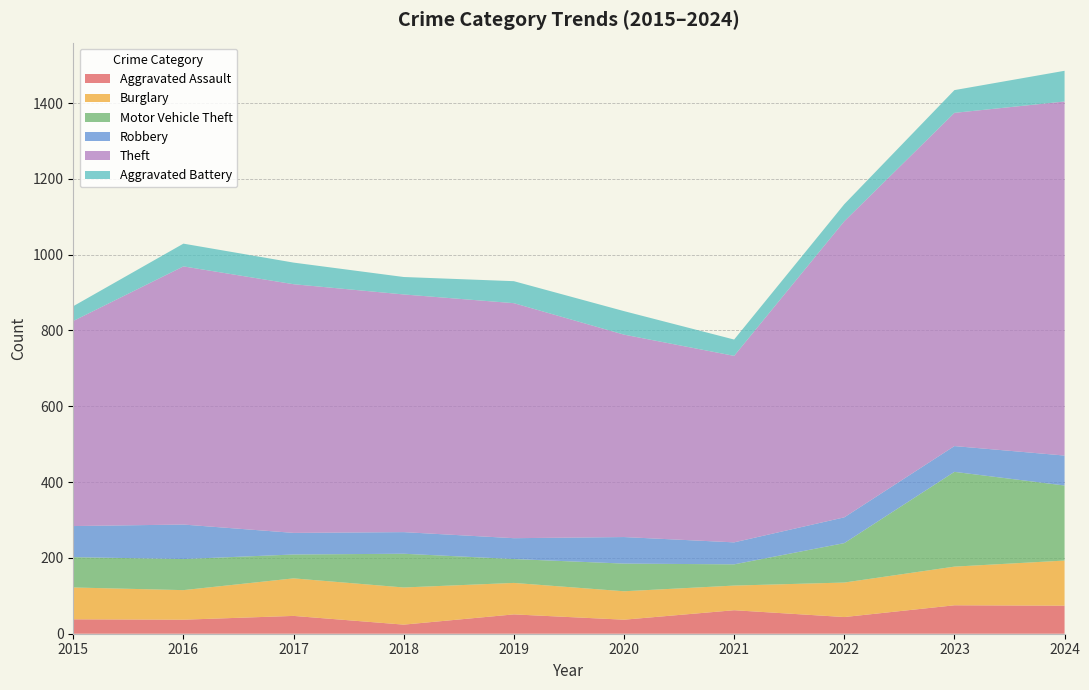

Reading left to right, what are all the values shown in this chart?

Aggravated Assault: 38	37	47	24	51	37	62	44	75	74
Burglary: 84	78	99	98	83	75	65	91	102	119
Motor Vehicle Theft: 80	82	63	89	63	73	56	104	250	198
Robbery: 82	91	57	57	55	70	58	68	68	79
Theft: 541	681	656	627	620	534	492	781	879	934
Aggravated Battery: 39	60	57	46	58	62	43	45	60	81